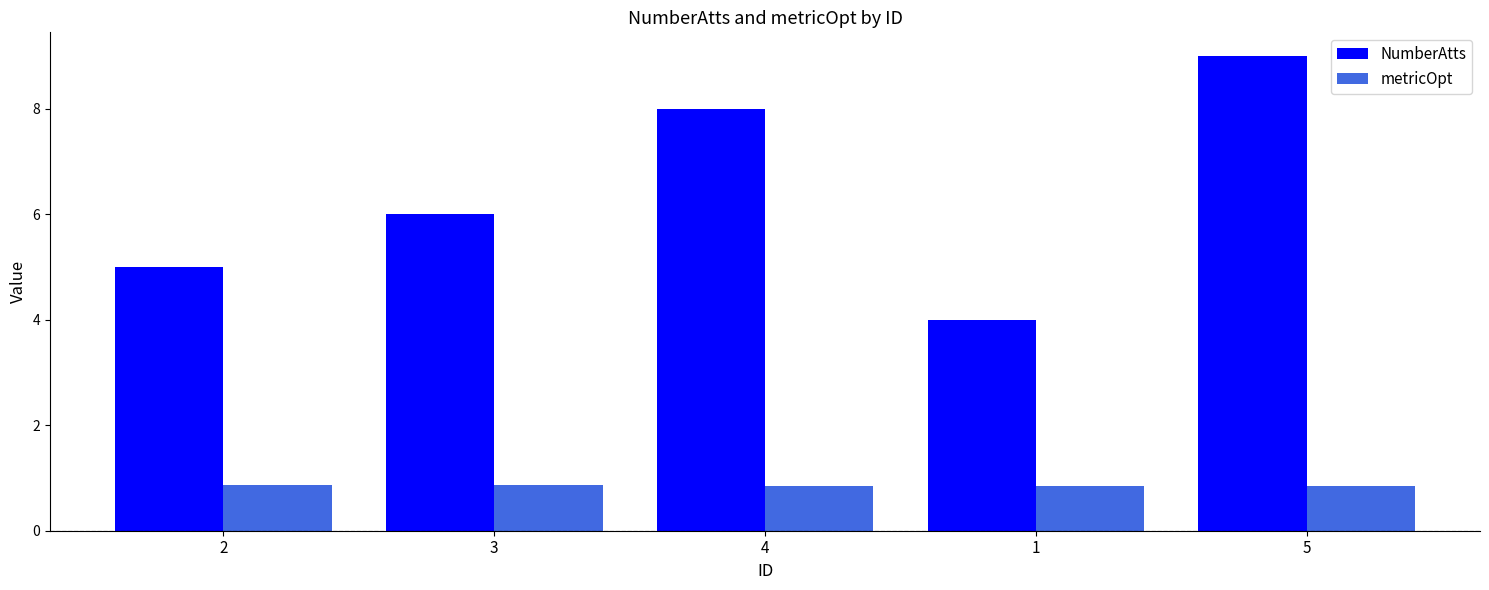

What is the label of the 2nd bar from the left?

3